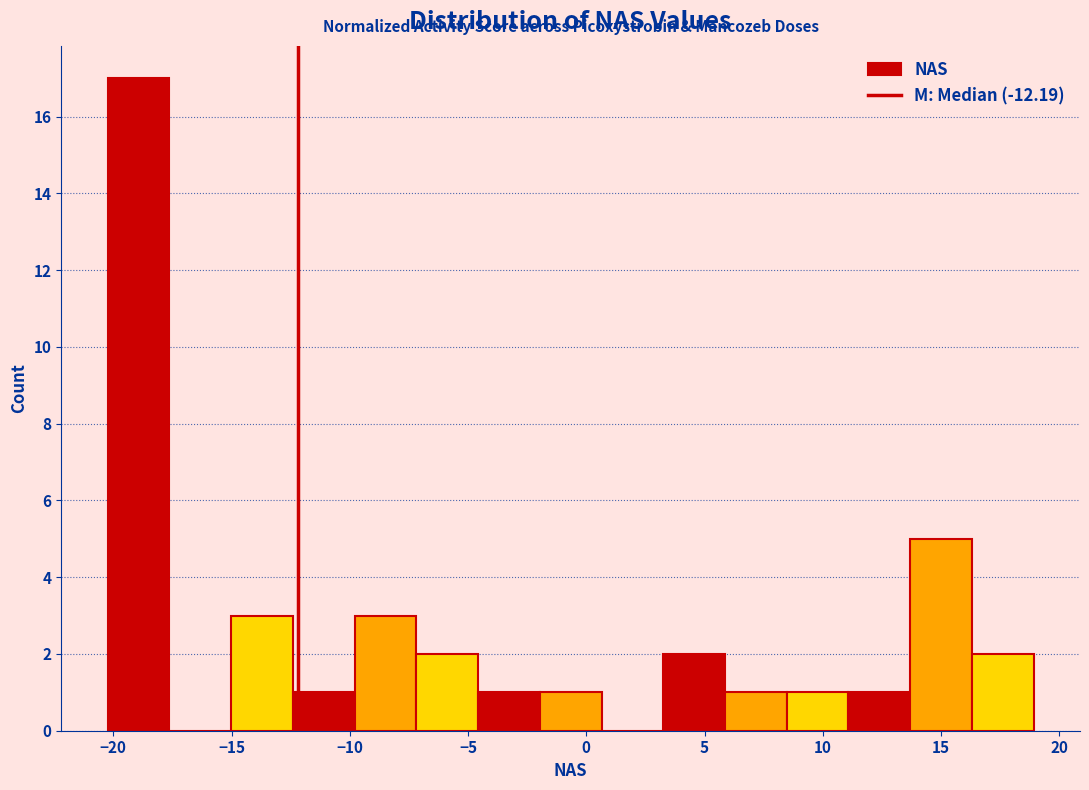

Reading left to right, transcribe this chart: for each bar, give the range it covers on the x-axis and its height. Neither the bar edges nor the heights are printed on the chart, so give them approximately, as read against the axes.

-20.0 to -17.5: 17
-17.5 to -15.0: 0
-15.0 to -12.5: 3
-12.5 to -10.0: 1
-10.0 to -7.0: 3
-7.0 to -4.5: 2
-4.5 to -2.0: 1
-2.0 to 0.5: 1
0.5 to 3.5: 0
3.5 to 6.0: 2
6.0 to 8.5: 1
8.5 to 11.0: 1
11.0 to 13.5: 1
13.5 to 16.5: 5
16.5 to 19.0: 2